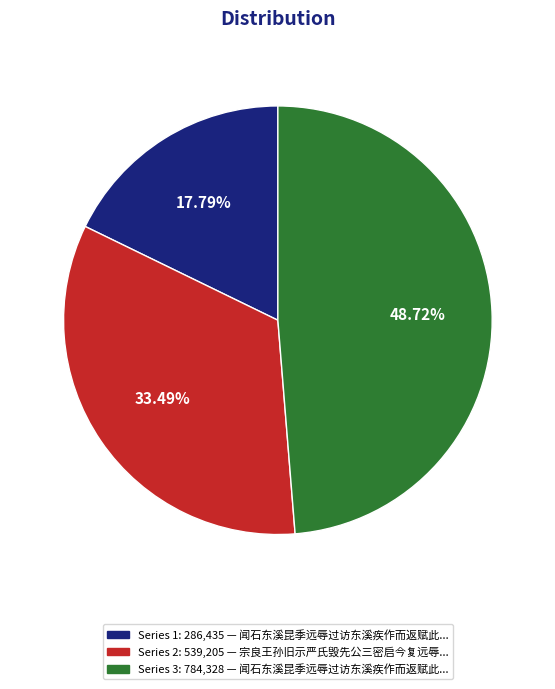

Is there a majority slice in this chart?

No